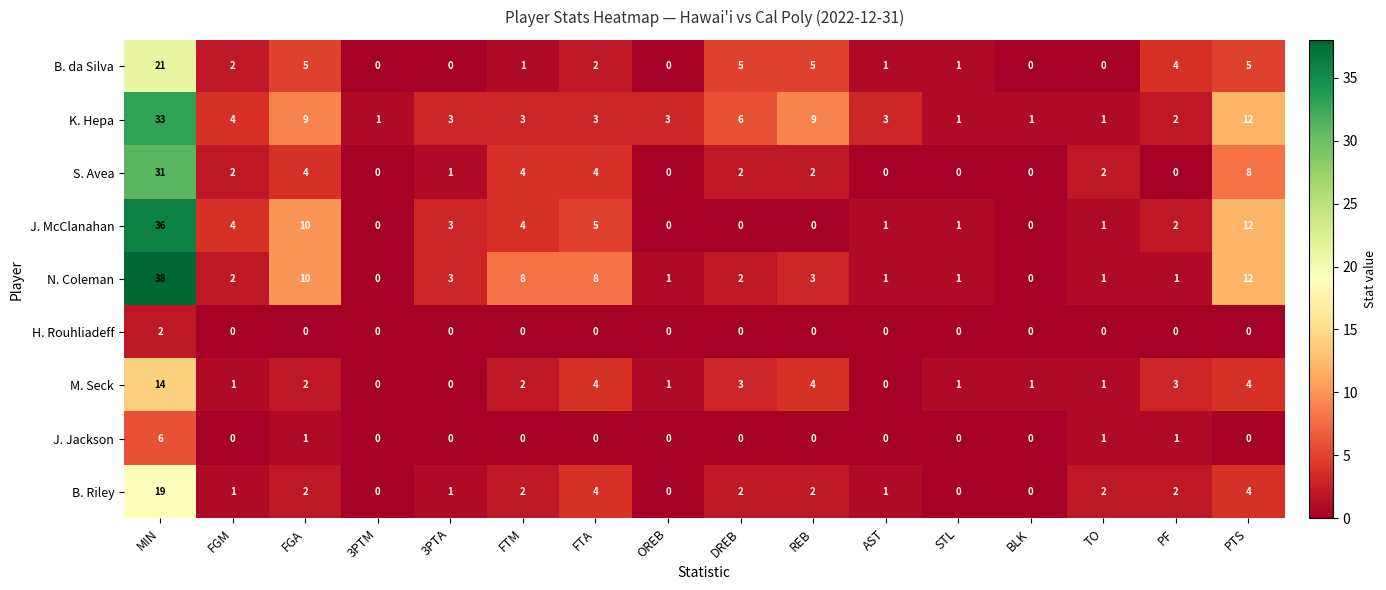

How many values in N. Coleman are above zero?

14